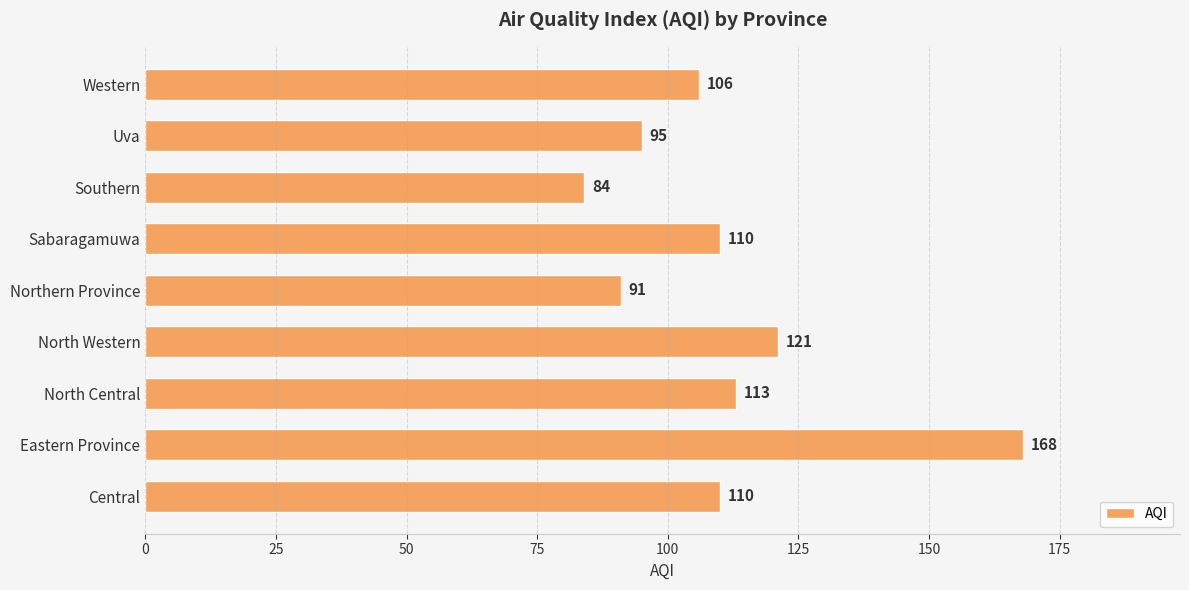

What is the difference between the maximum and minimum values?

84